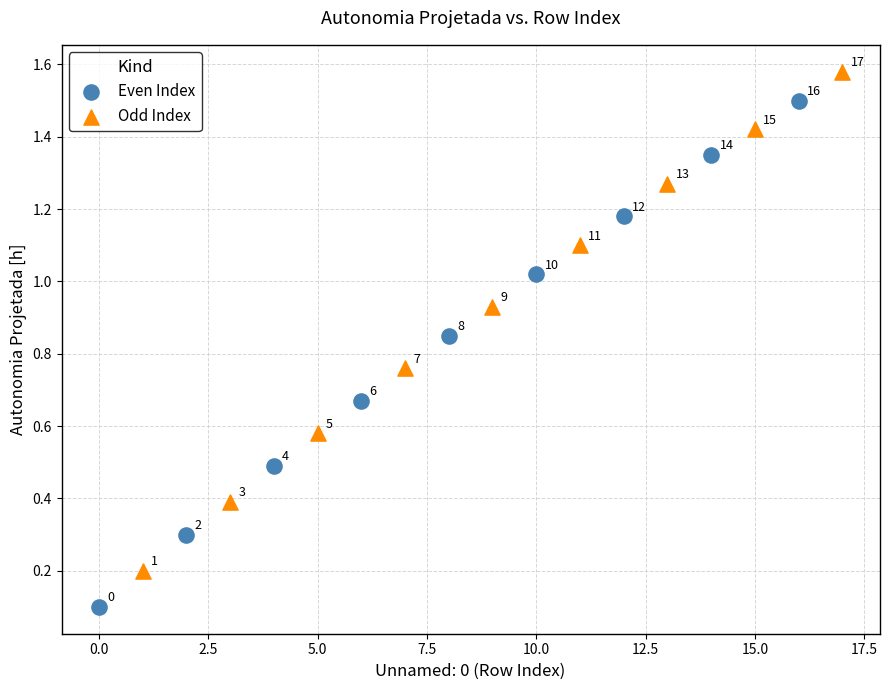

Which series has the widest spread of Y values?

Even Index